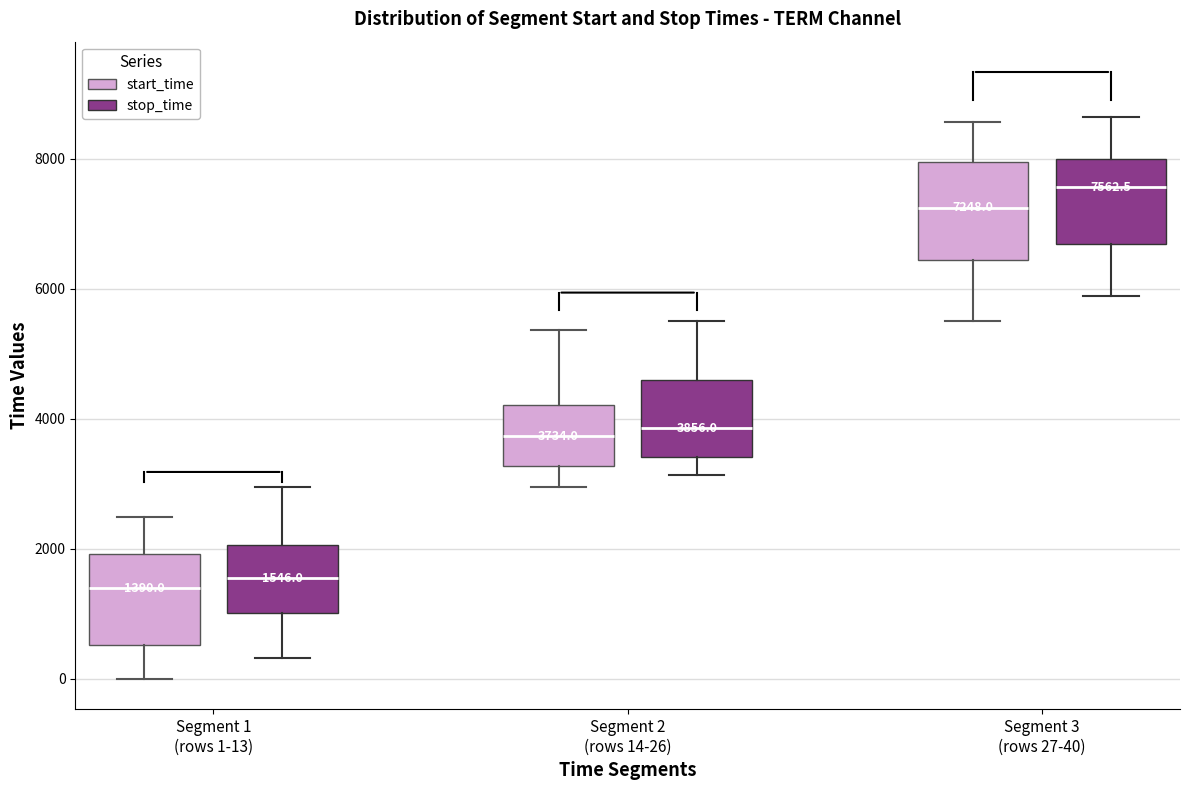

Which box has the highest median line?

Segment 3 (rows 27-40) (stop_time)